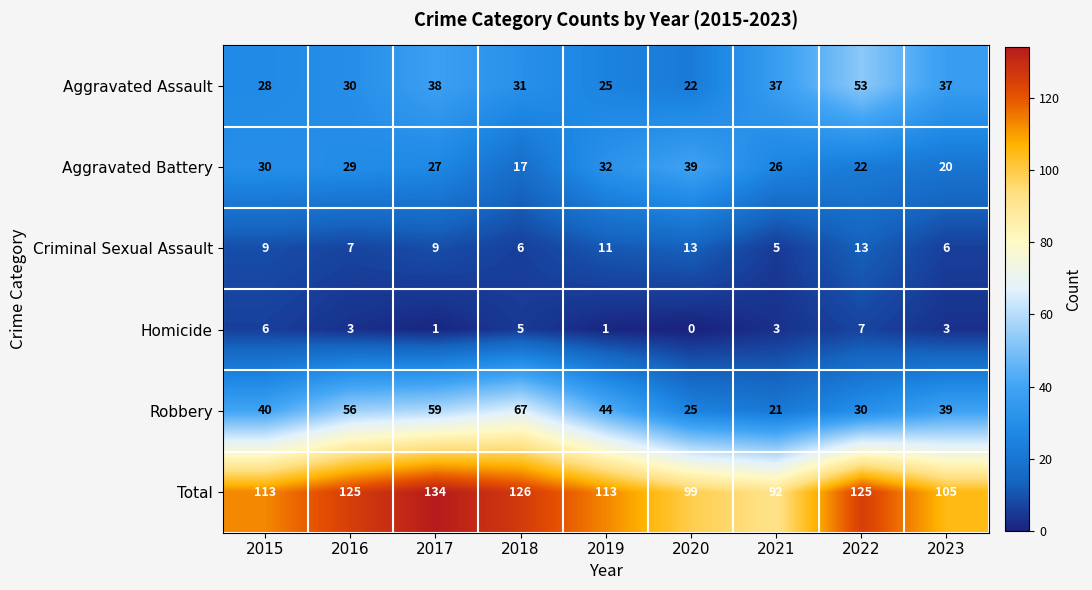

At how many categories does at least one series exceed 123?

4